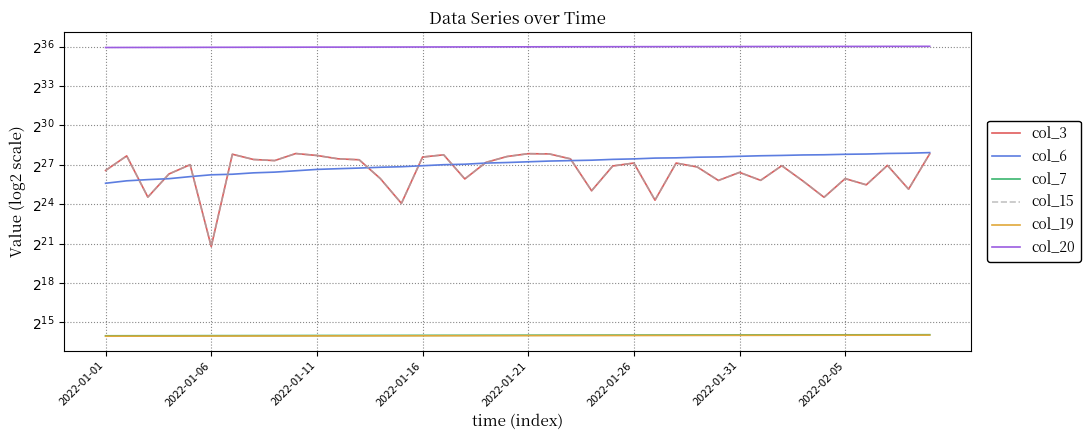

At which label does col_15 first exceed 130318616?

2022-01-06